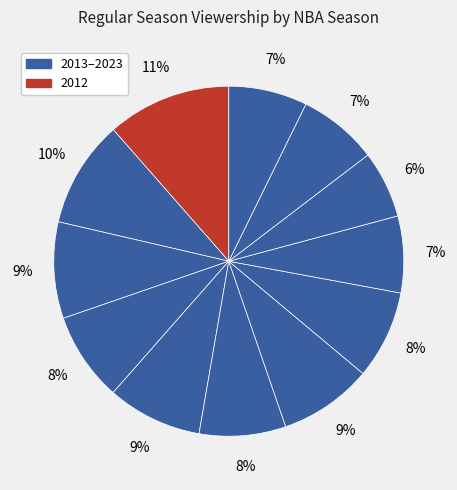

Count the number of slices in the pie.

12